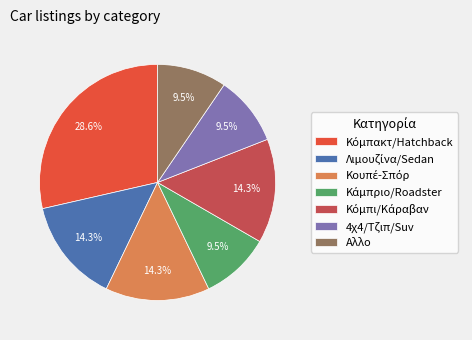

Combined, do Αλλο and 4χ4/Τζιπ/Suv account for over 50%?

No